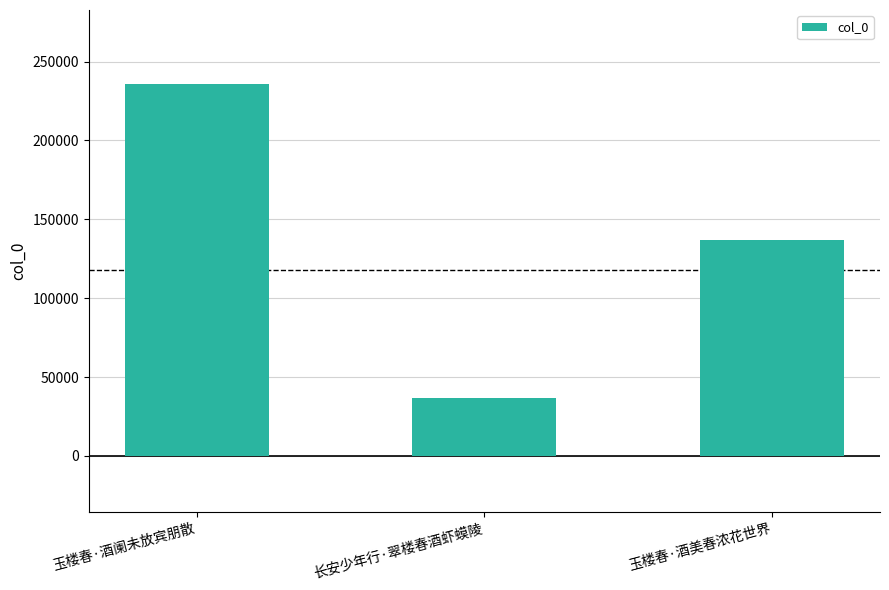

Between 玉楼春·酒美春浓花世界 and 玉楼春·酒阑未放宾朋散, which is larger?

玉楼春·酒阑未放宾朋散